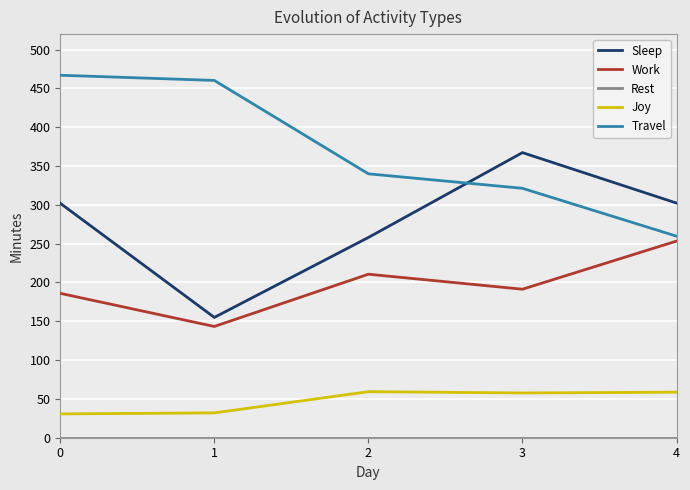

Where is the first local minimum for Joy?

3